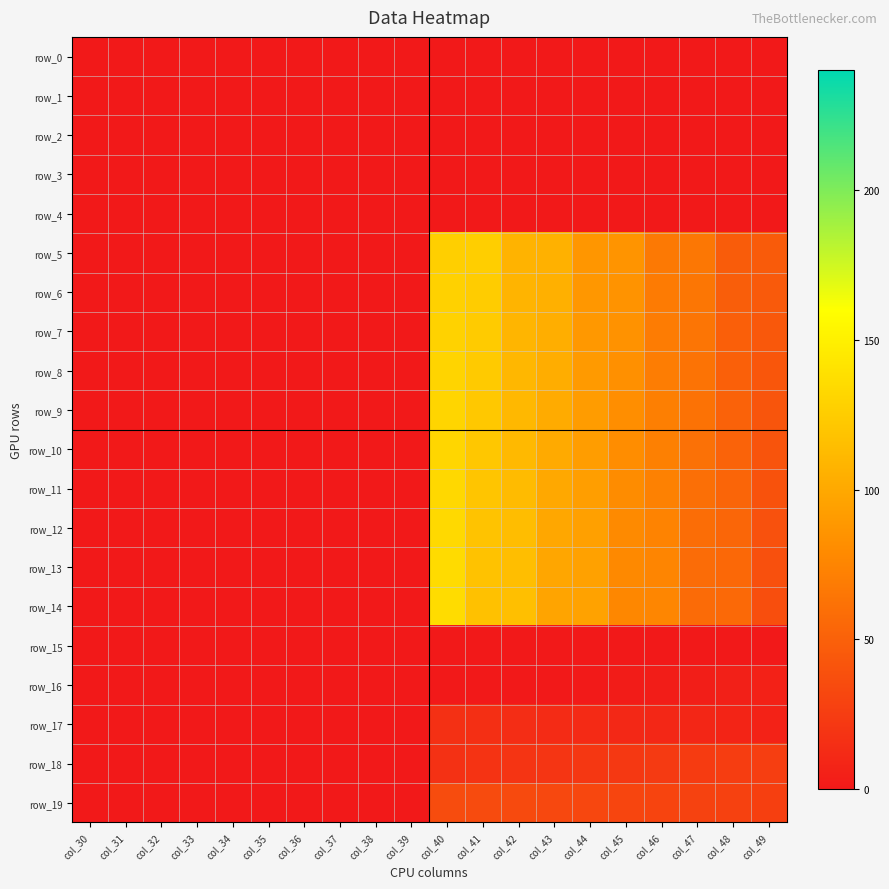

Reading left to right, extract all data points from this chart.

row_0: 0	0	0	0	0	0	0	0	0	0	0	0	0	0	0	0	0	0	0	0
row_1: 0	0	0	0	0	0	0	0	0	0	0	0	0	0	0	0	0	0	0	0
row_2: 0	0	0	0	0	0	0	0	0	0	0	0	0	0	0	0	0	0	0	0
row_3: 0	0	0	0	0	0	0	0	0	0	0	0	0	0	0	0	0	0	0	0
row_4: 0	0	0	0	0	0	0	0	0	0	0	0	0	0	0	0	0	0	0	0
row_5: 0	0	0	0	0	0	0	0	0	0	127	126	107	106	87	86	67	66	47	46
row_6: 0	0	0	0	0	0	0	0	0	0	128	125	108	105	88	85	68	65	48	45
row_7: 0	0	0	0	0	0	0	0	0	0	129	124	109	104	89	84	69	64	49	44
row_8: 0	0	0	0	0	0	0	0	0	0	130	123	110	103	90	83	70	63	50	43
row_9: 0	0	0	0	0	0	0	0	0	0	131	122	111	102	91	82	71	62	51	42
row_10: 0	0	0	0	0	0	0	0	0	0	132	121	112	101	92	81	72	61	52	41
row_11: 0	0	0	0	0	0	0	0	0	0	133	120	113	100	93	80	73	60	53	40
row_12: 0	0	0	0	0	0	0	0	0	0	134	119	114	99	94	79	74	59	54	39
row_13: 0	0	0	0	0	0	0	0	0	0	135	118	115	98	95	78	75	58	55	38
row_14: 0	0	0	0	0	0	0	0	0	0	136	117	116	97	96	77	76	57	56	37
row_15: 0	0	0	0	0	0	0	0	0	0	0	0	0	0	0	0	0	0	0	0
row_16: 0	0	0	0	0	0	0	0	0	0	0	0	0	0	1	2	3	4	5	6
row_17: 0	0	0	0	0	0	0	0	0	0	16	15	14	13	12	11	10	9	8	7
row_18: 0	0	0	0	0	0	0	0	0	0	17	18	19	20	21	22	23	24	25	26
row_19: 0	0	0	0	0	0	0	0	0	0	36	35	34	33	32	31	30	29	28	27